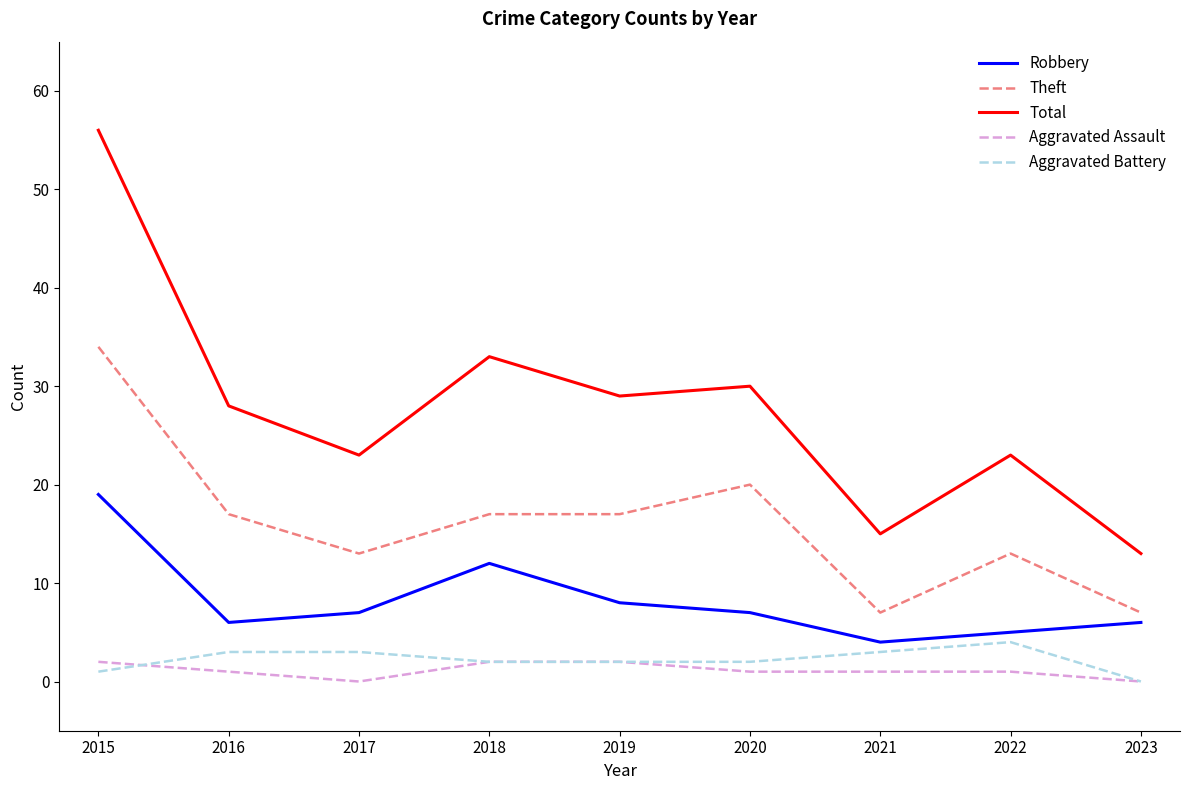

True or false: Theft and Aggravated Battery intersect in this chart.

False